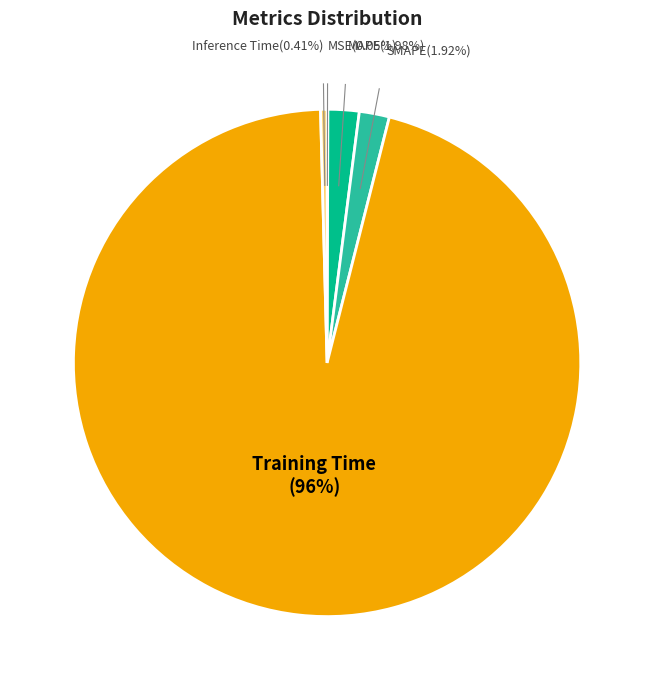

To the nearest percent, what is the difference between the SMAPE and Inference Time slice percentages?

2%